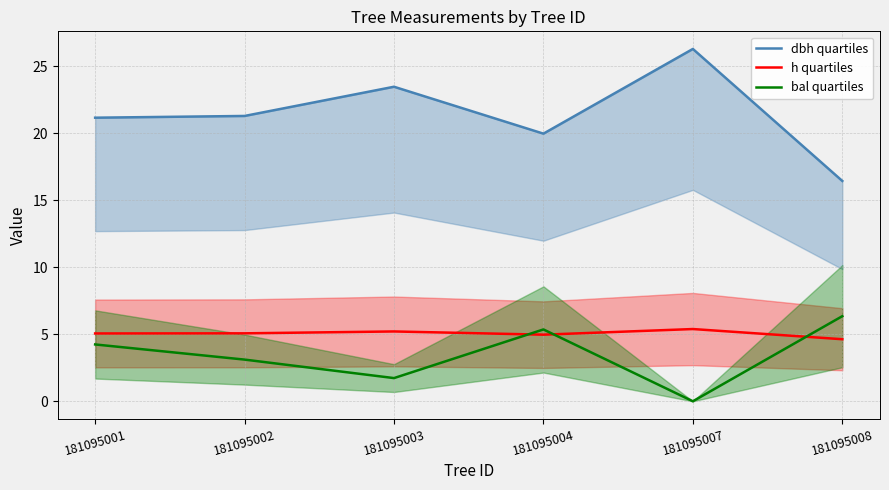

Is it true that h quartiles equals 4.6 at 181095008?

True